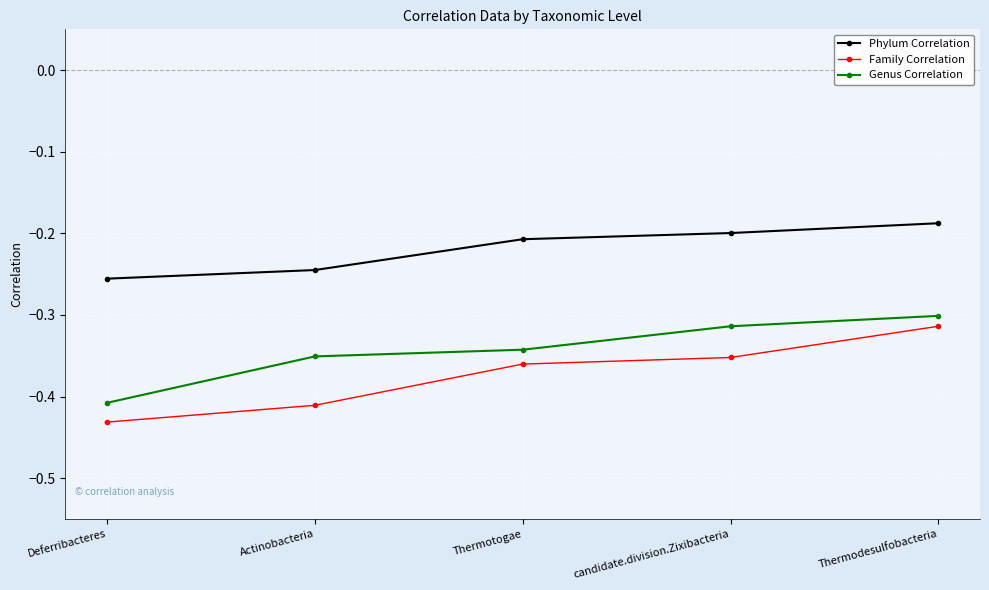

What position from the right is Thermotogae?

3